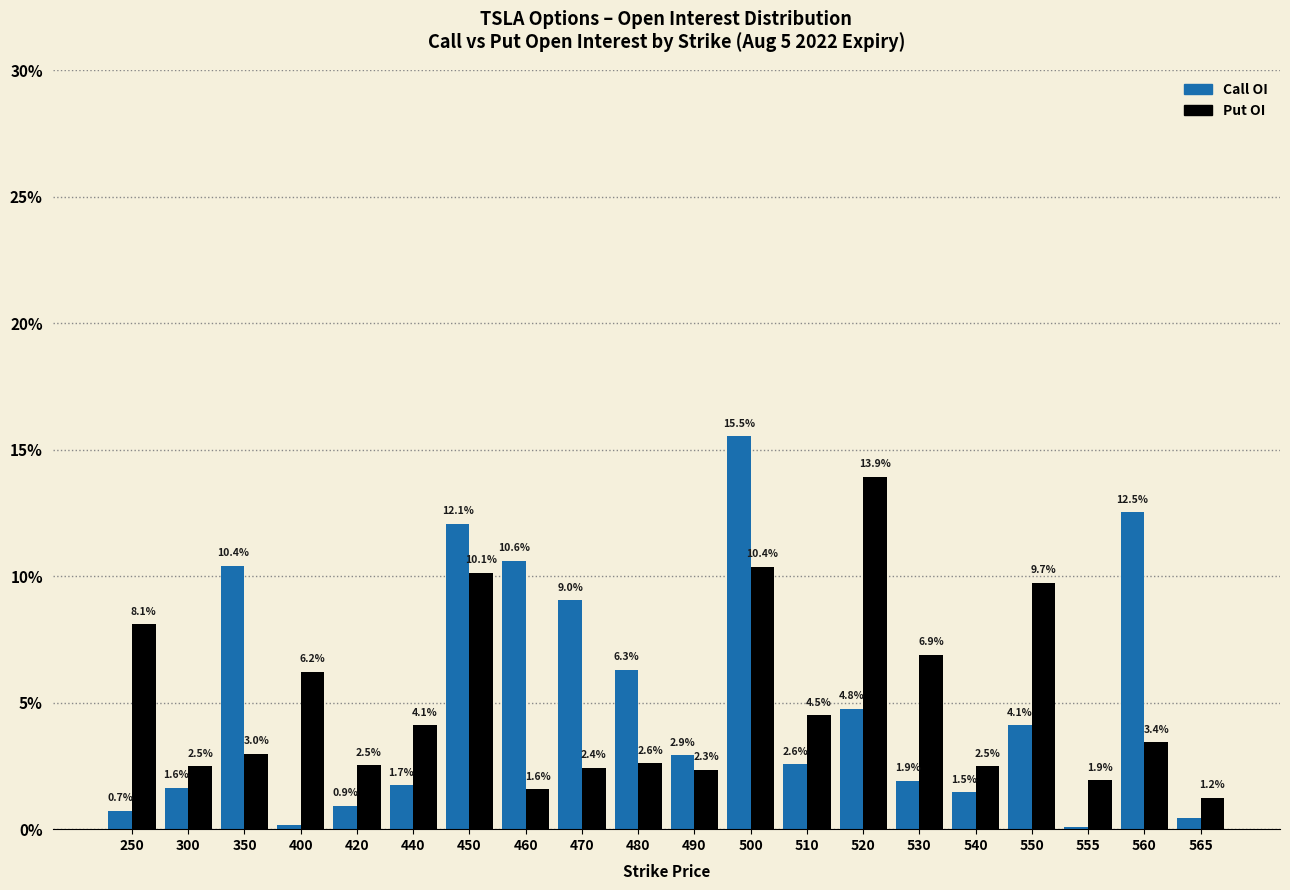

The Call OI series shows 12.1 at 450. True or false?

True